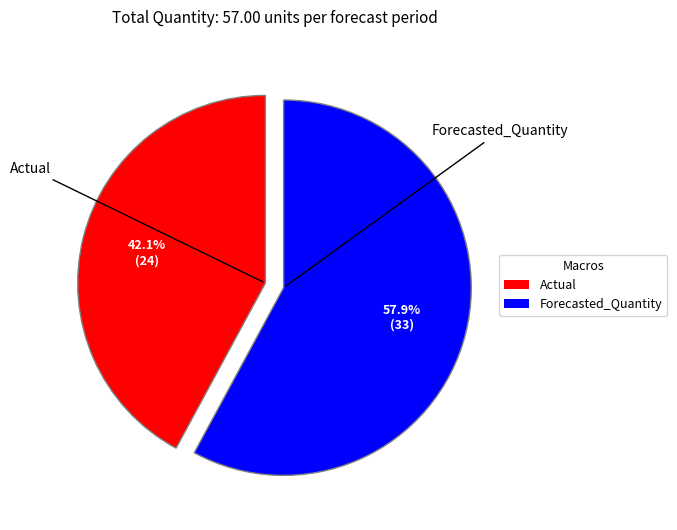

Is there a majority slice in this chart?

Yes